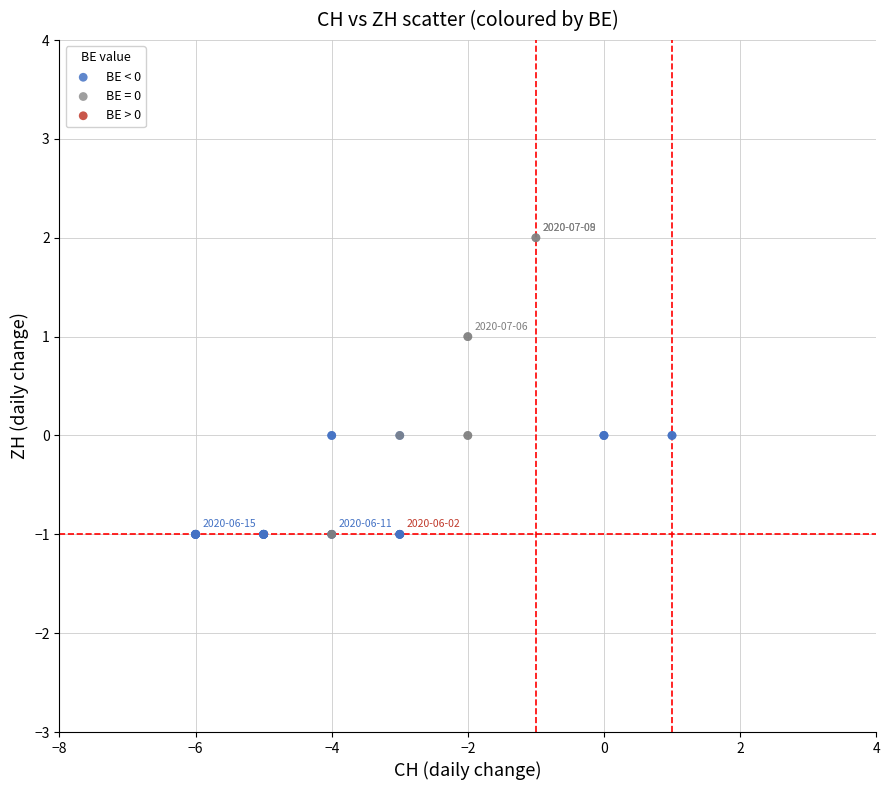

Which series contains the highest Y value?

BE = 0